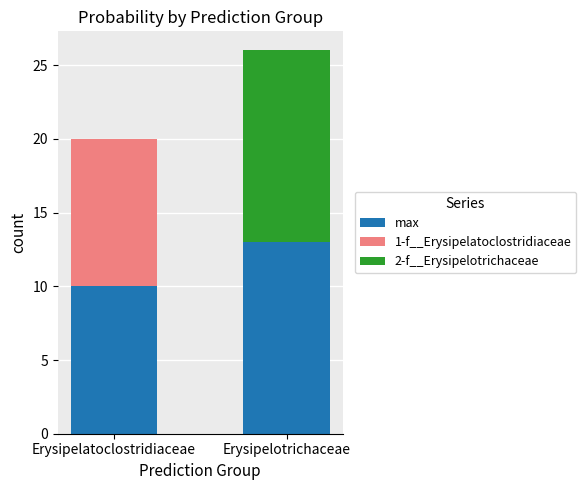

How many data points does each series have?

2